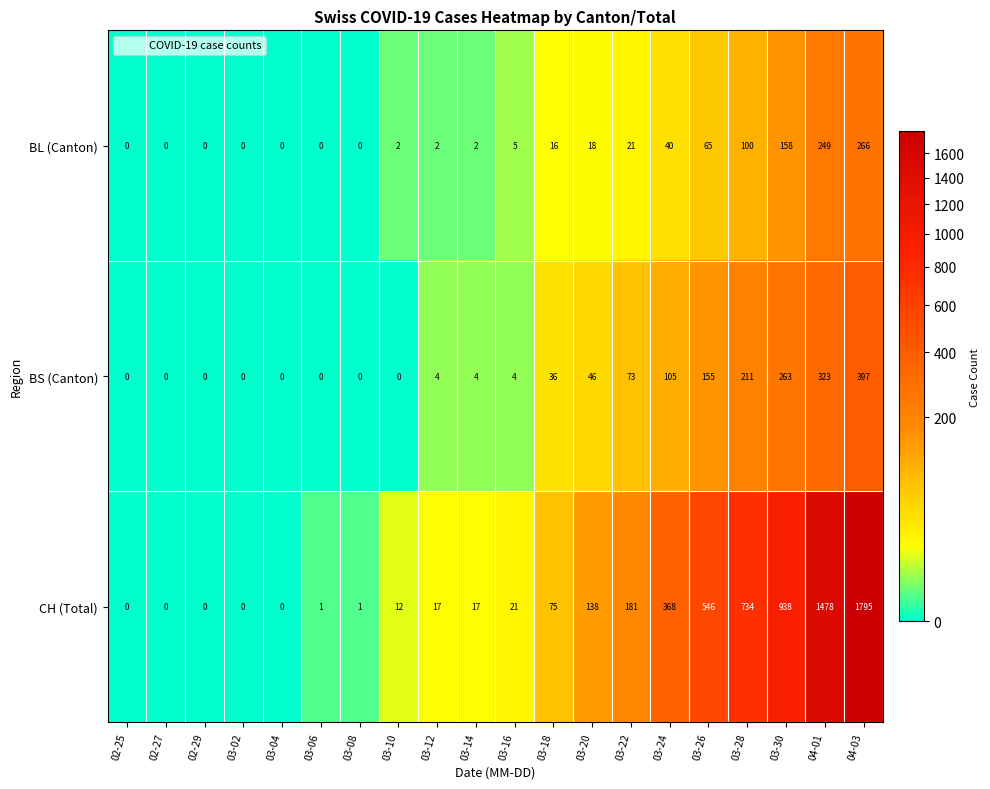

Which category has the highest value across all series?

04-03